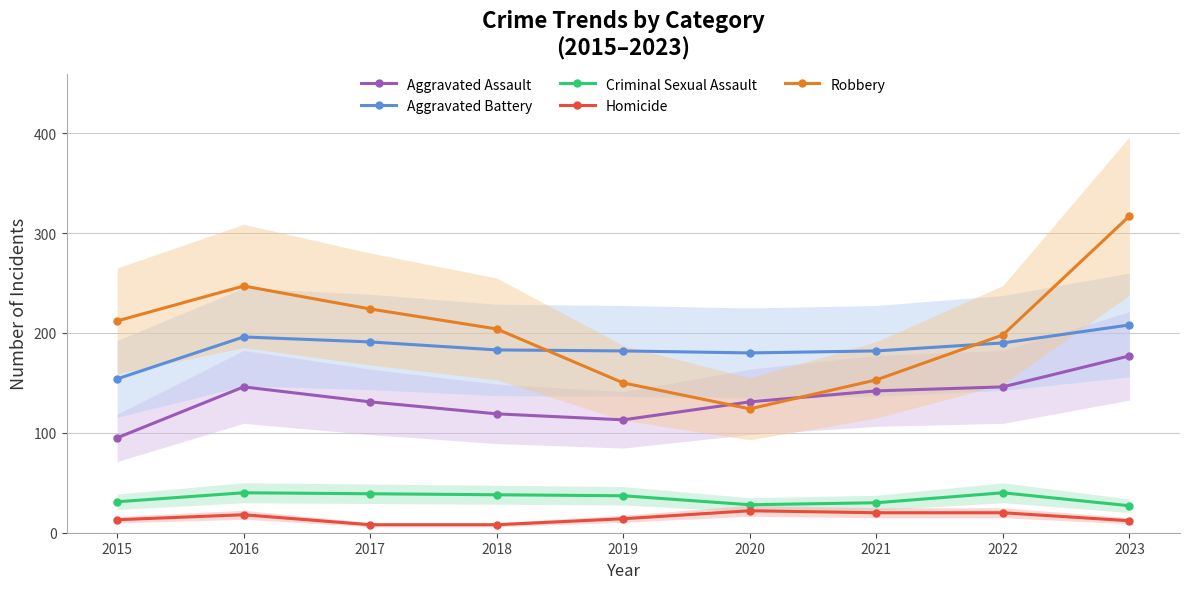

True or false: Homicide and Aggravated Assault intersect in this chart.

False